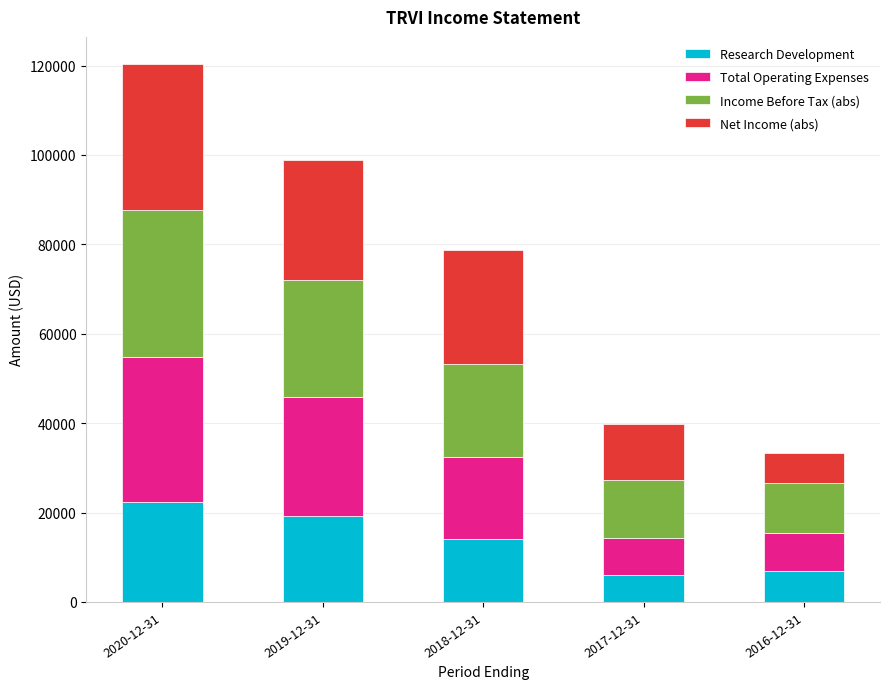

Does the chart contain any negative values?

No